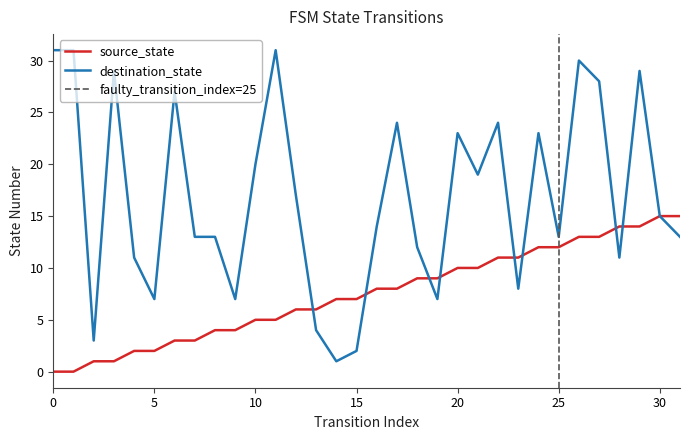

True or false: source_state and destination_state cross at least once.

True